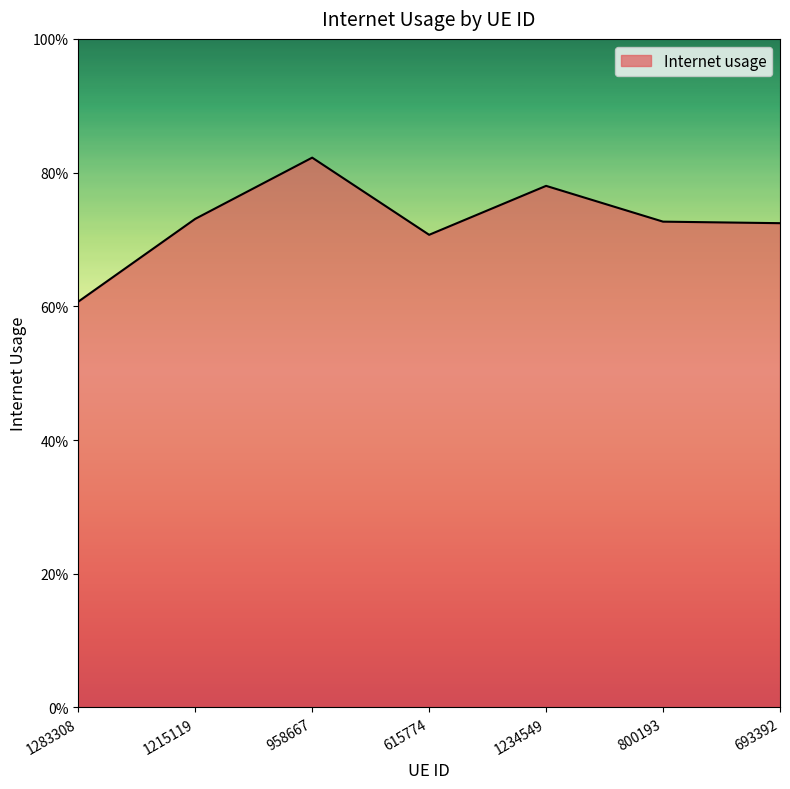

Does the chart display data point markers on the line(s)?

No